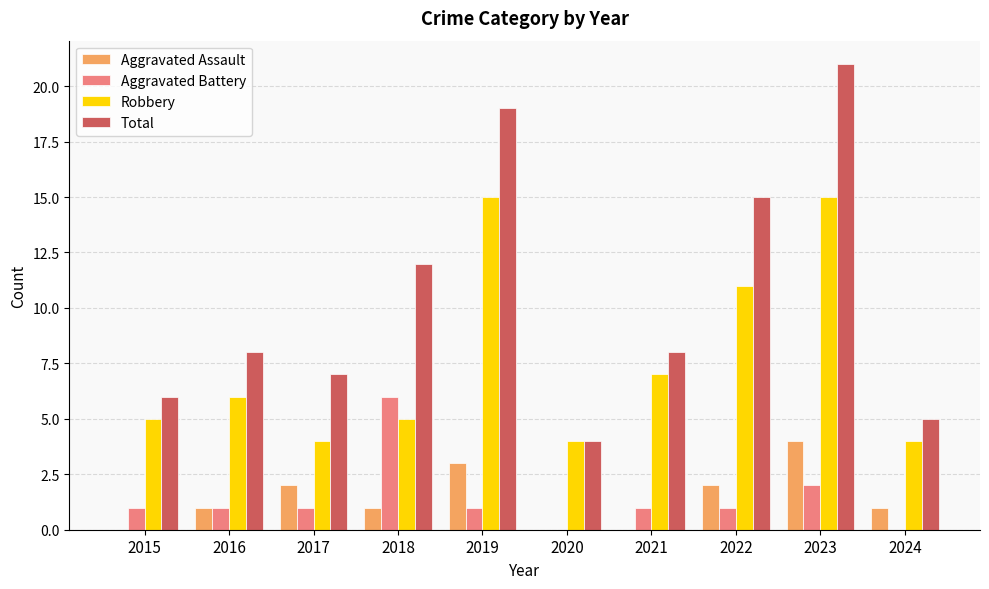

What is the maximum value shown in the chart?

21